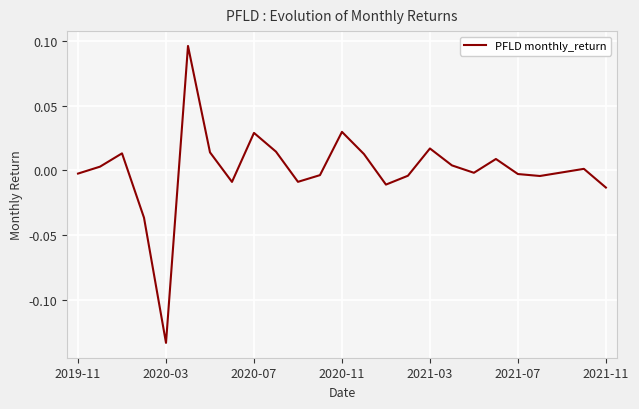

Count the number of data series in this chart.

1